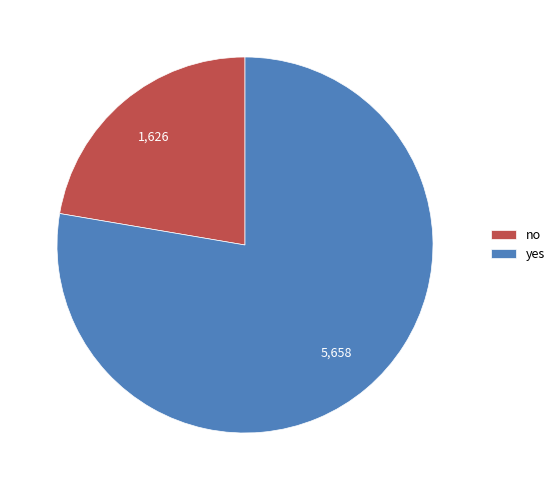

How many segments does this pie chart have?

2